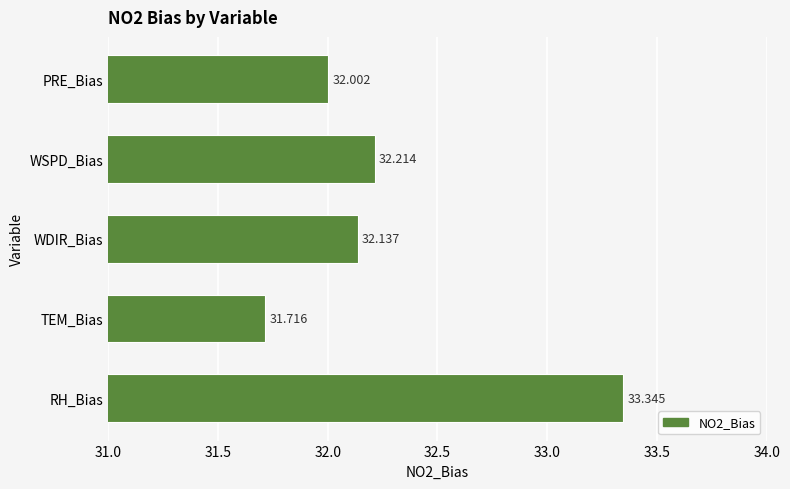

What is the average value?

32.3